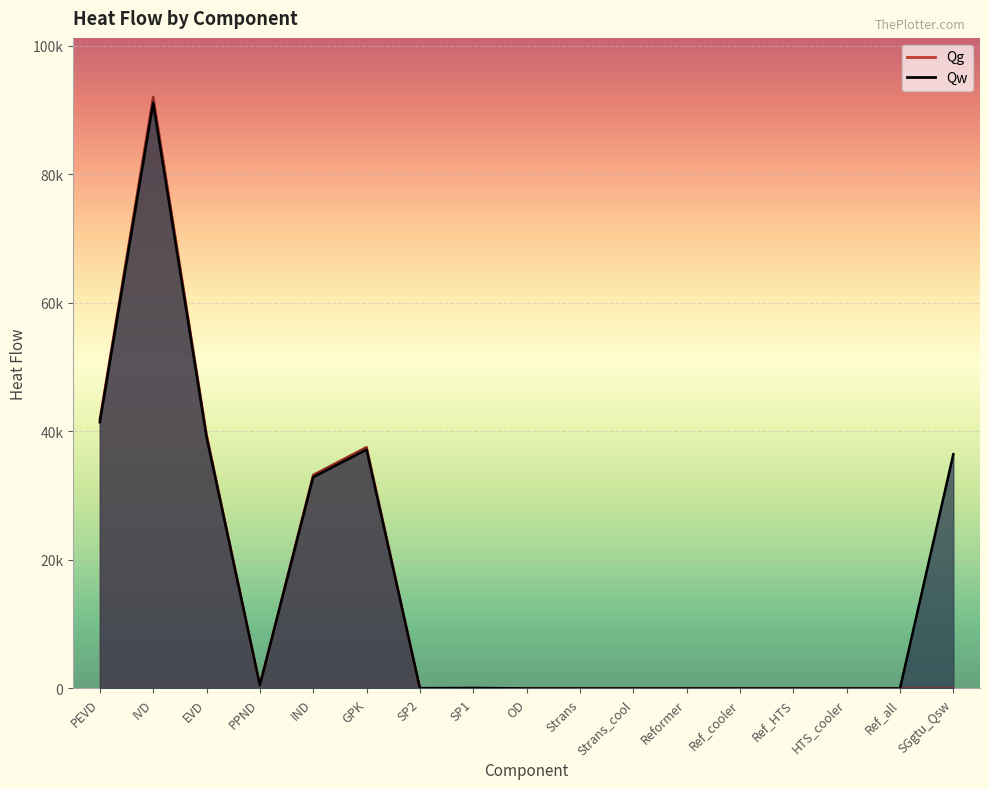

In Qw, how many points are higher than both neighbors (excluding endpoints)?

3